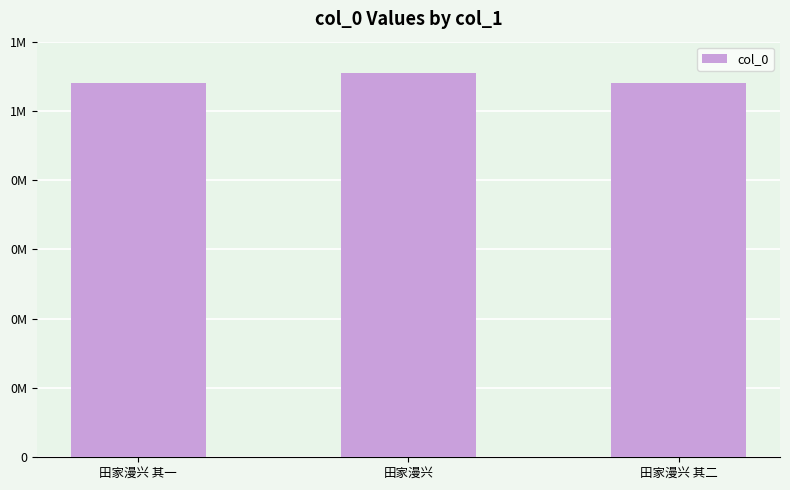

What is the label of the 2nd bar from the right?

田家漫兴